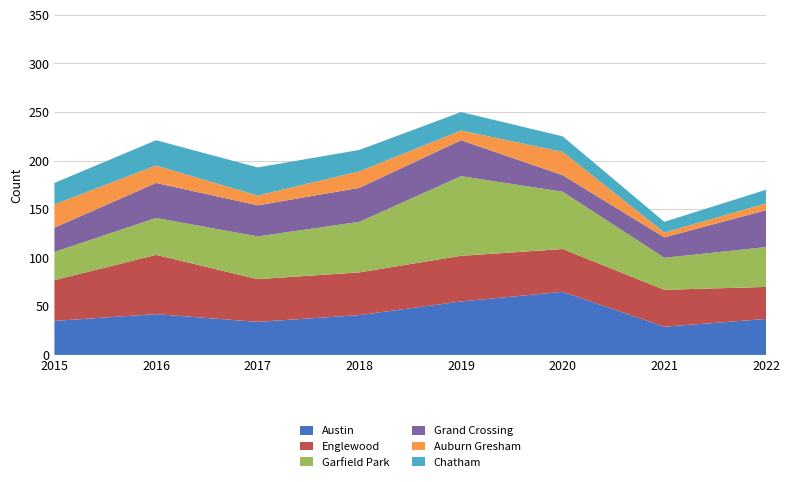

Reading left to right, extract all data points from this chart.

Austin: 35	42	34	41	55	65	29	37
Englewood: 42	61	44	44	47	44	38	33
Garfield Park: 29	38	44	52	82	59	33	41
Grand Crossing: 25	36	32	35	37	17	21	38
Auburn Gresham: 24	18	10	17	10	24	5	7
Chatham: 22	26	29	22	19	16	11	14